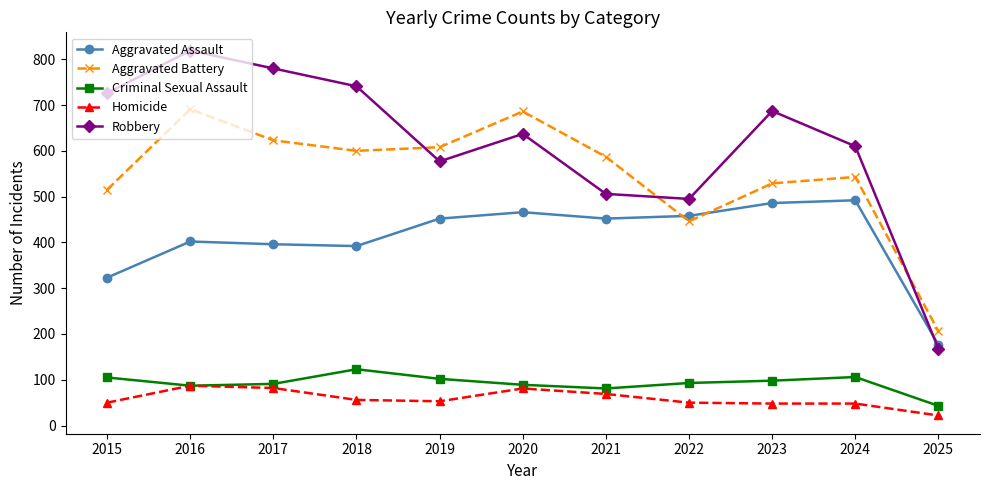

Which series has the largest total across all categories?

Robbery